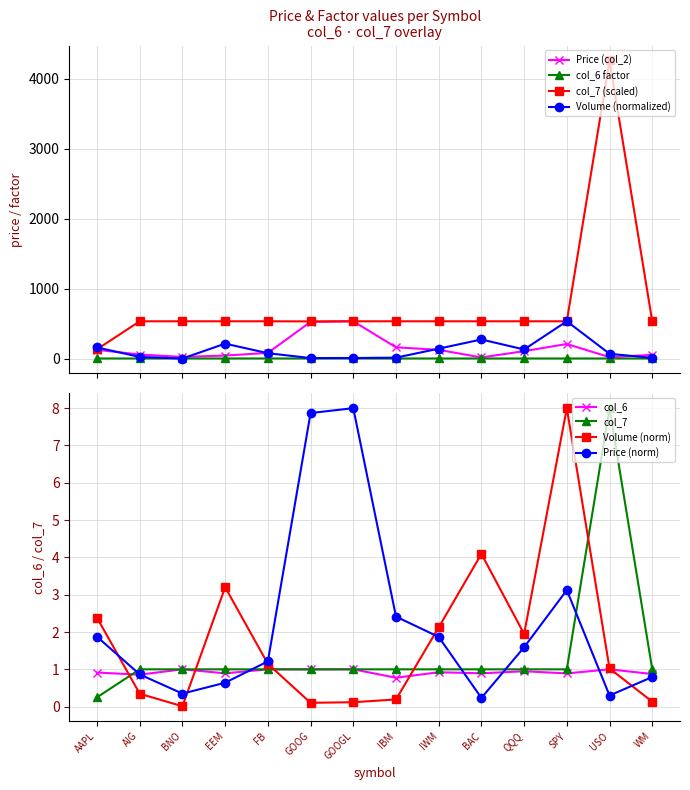

Reading left to right, transcribe all the data shown in this chart.

Volume (col_3): AAPL=158.5	AIG=22.9	BNO=0.7	EEM=213.1	FB=76.3	GOOG=6.8	GOOGL=7.8	IBM=12.8	IWM=141.4	BAC=272.7	QQQ=129.7	SPY=532.7	USO=68.2	WM=8.8
Price (col_2): AAPL=124.8	AIG=57.4	BNO=23.2	EEM=42.7	FB=80.8	GOOG=524.0	GOOGL=532.7	IBM=160.7	IWM=124.4	BAC=15.6	QQQ=106.0	SPY=208.0	USO=19.8	WM=52.9
col_6: AAPL=0.9	AIG=0.9	BNO=1.0	EEM=0.9	FB=1.0	GOOG=1.0	GOOGL=1.0	IBM=0.8	IWM=0.9	BAC=0.9	QQQ=0.9	SPY=0.9	USO=1.0	WM=0.9
col_7: AAPL=133.2	AIG=532.7	BNO=532.7	EEM=532.7	FB=532.7	GOOG=531.3	GOOGL=532.7	IBM=532.7	IWM=532.7	BAC=532.7	QQQ=532.7	SPY=532.7	USO=4261.9	WM=532.7